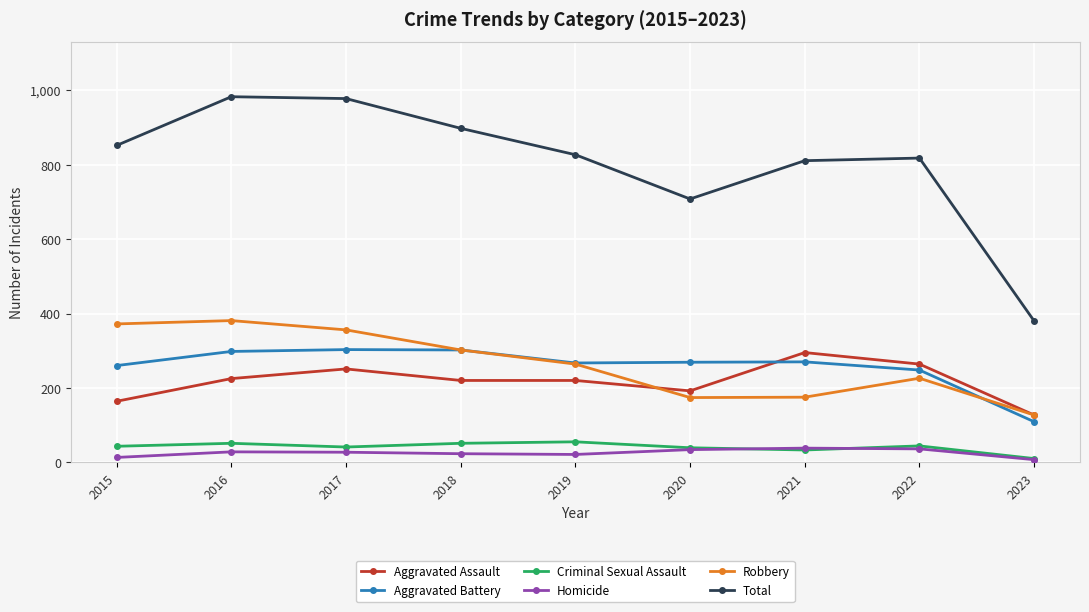

What is the sum of all Homicide values?

227